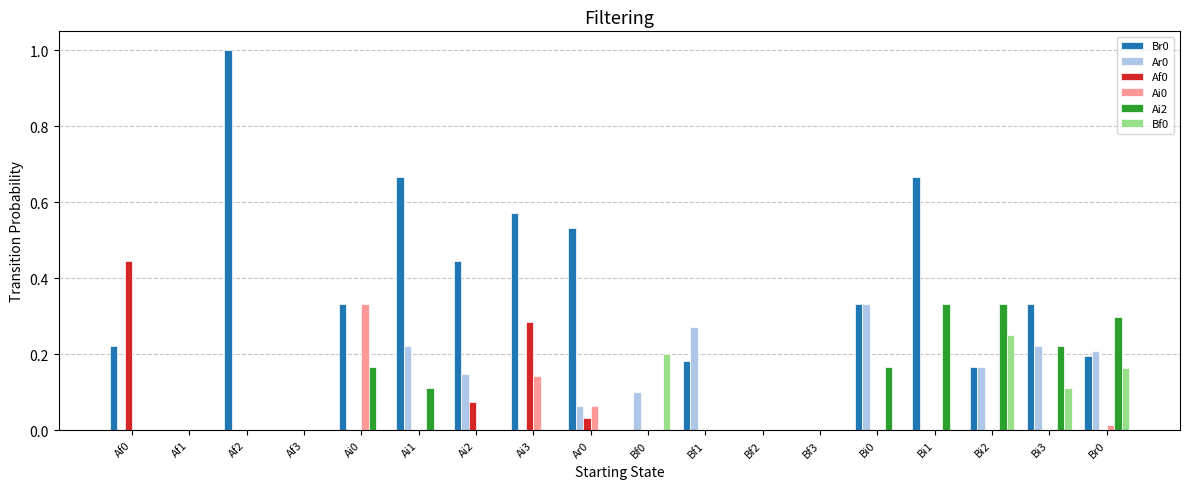

Is the value of Br0 at Bi3 greater than the value of Ai2 at Bf1?

Yes